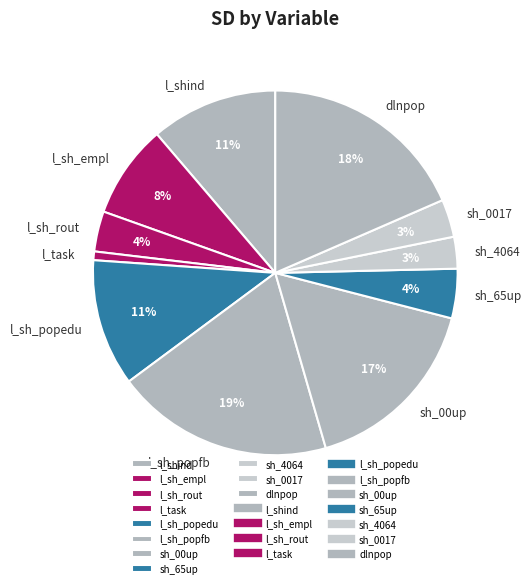

Which has a higher value, dlnpop or l_task?

dlnpop